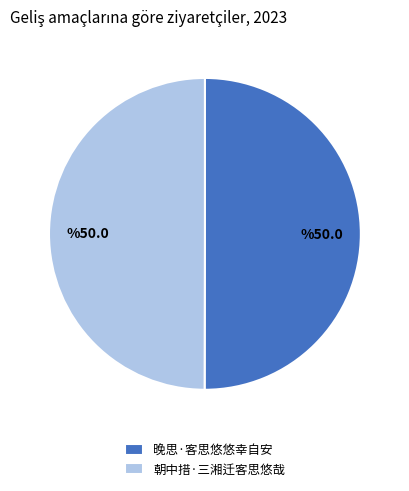

Approximately how many times larger is the value at 晚思·客思悠悠幸自安 compared to 朝中措·三湘迁客思悠哉?

1.0